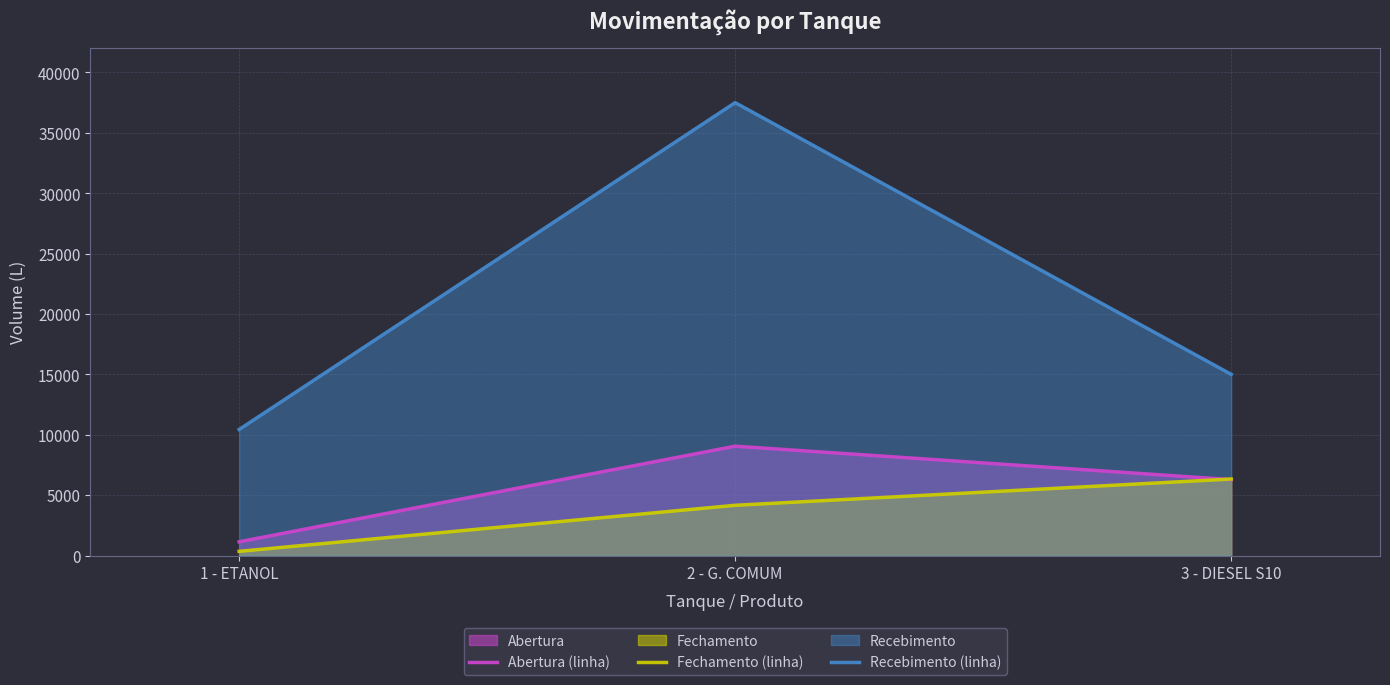

What is the label of the 3rd point from the left?

3 - DIESEL S10